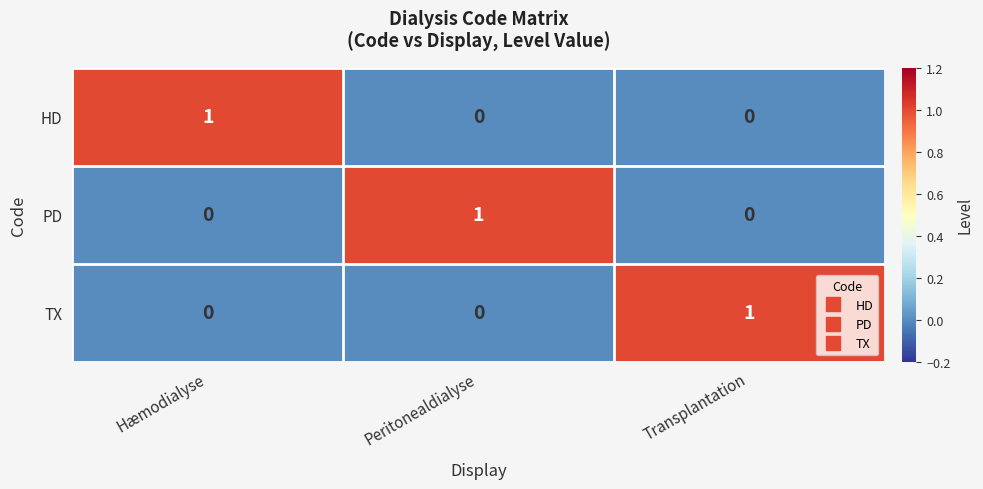

The value of PD at Peritonealdialyse is 1. True or false?

True